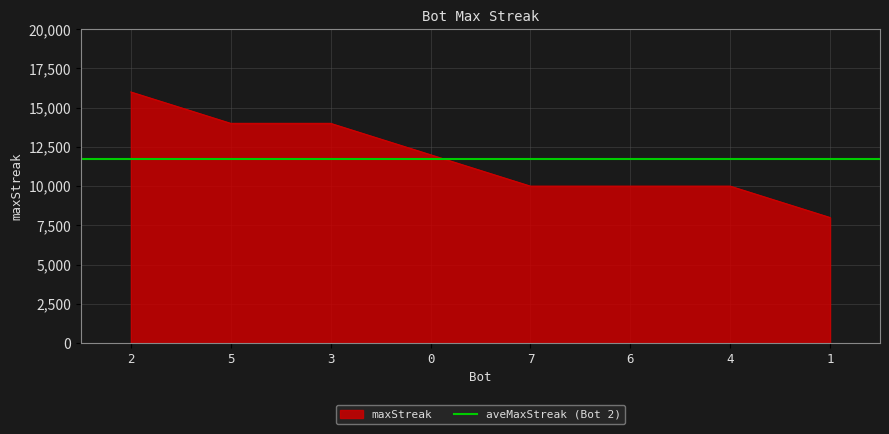

Reading left to right, list all the values displayed in this chart.

2=16000	5=14000	3=14000	0=12000	7=10000	6=10000	4=10000	1=8000